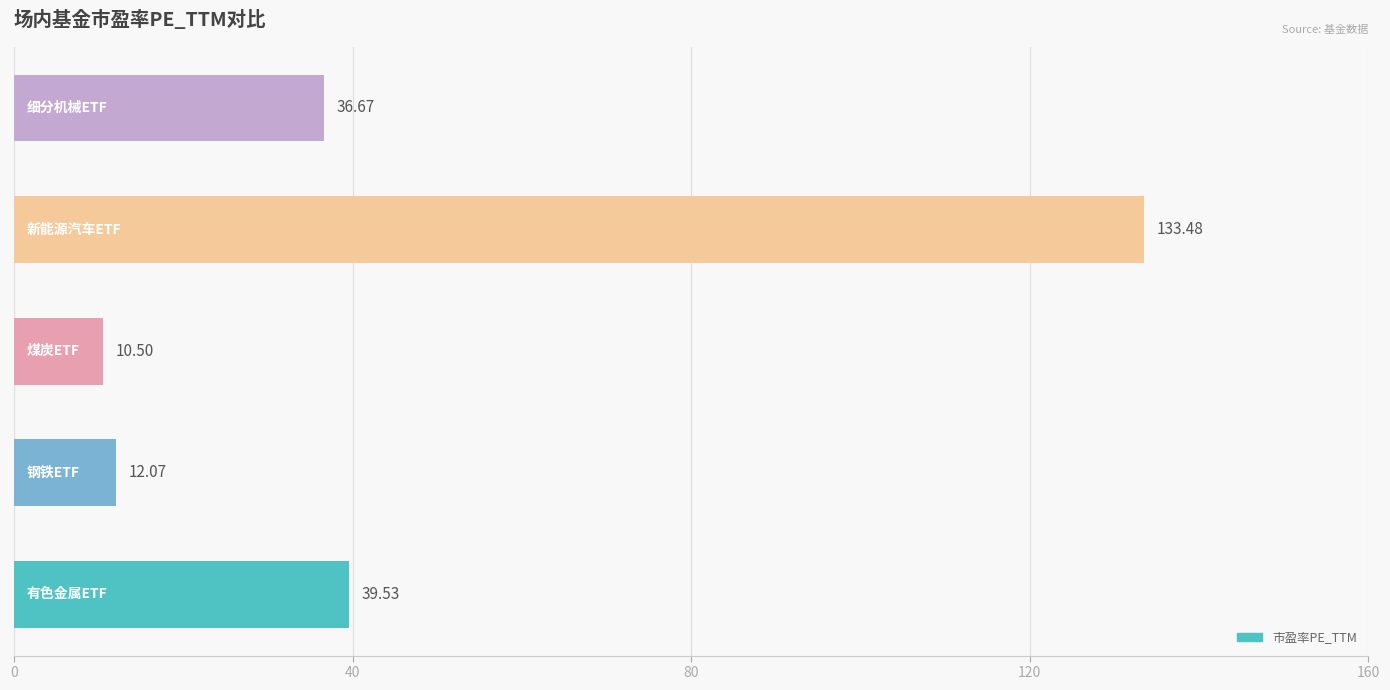

What is the difference between the second highest and second lowest values?

27.5